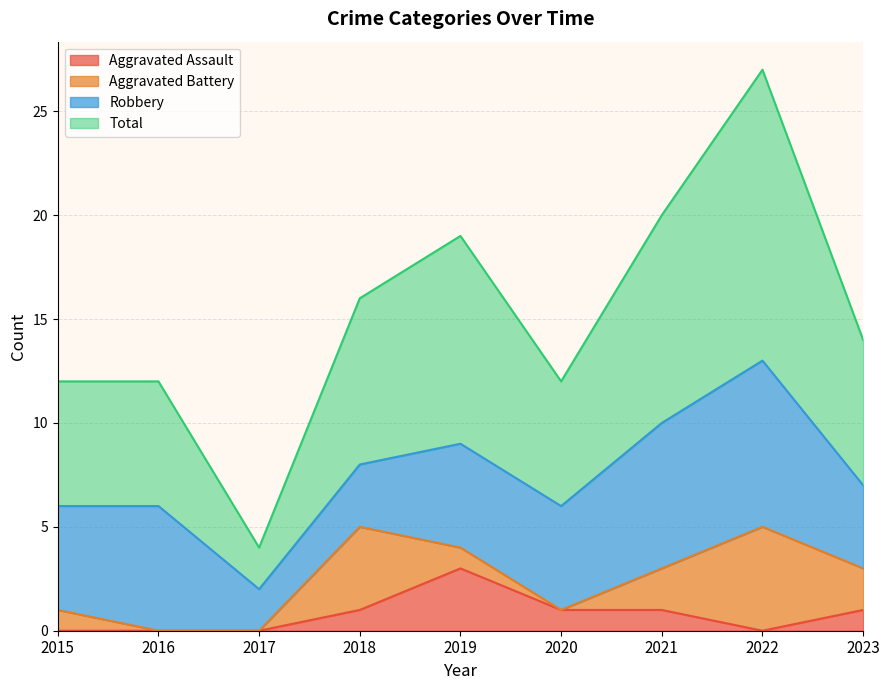

Where does the Aggravated Assault series first go above 1?

2019